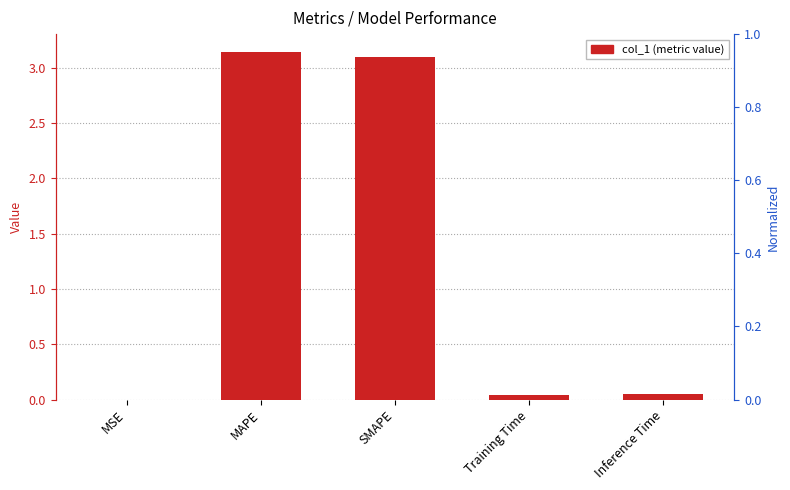

List the labels in order of value, smallest first.

MSE, Training Time, Inference Time, SMAPE, MAPE